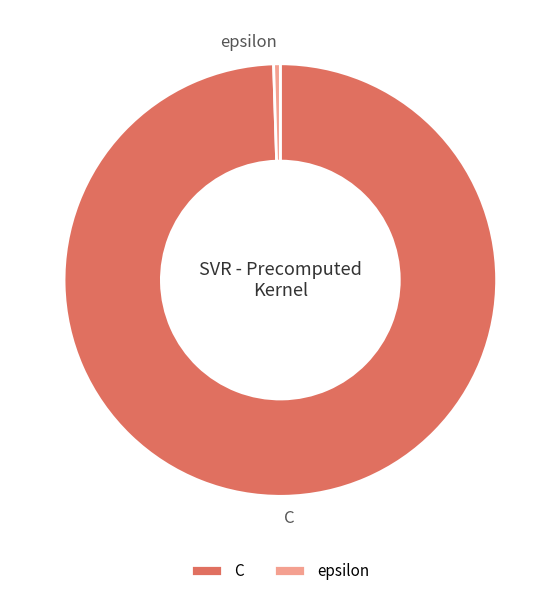

Which slice is the largest?

C